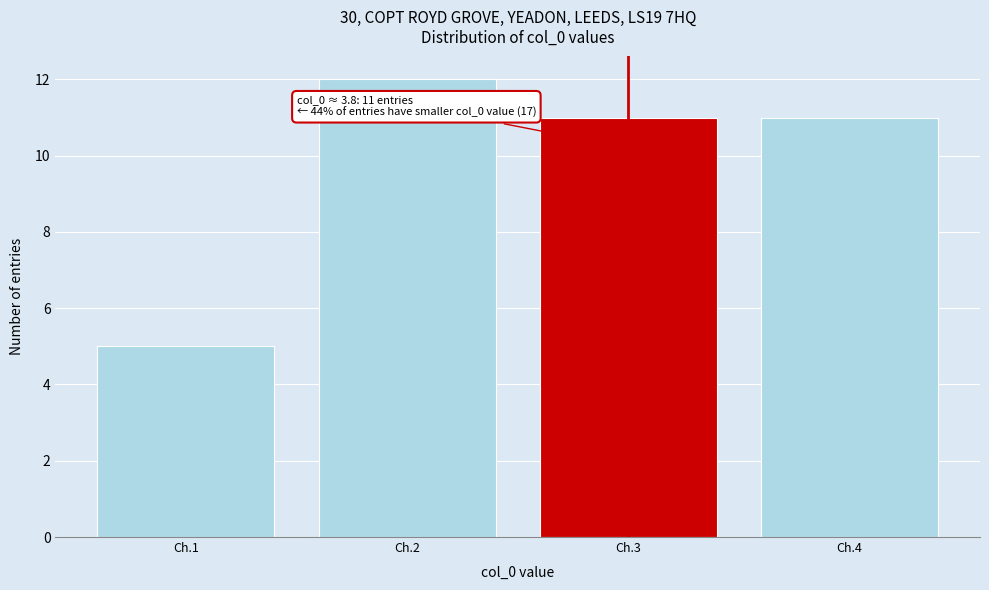

Reading right to left, extract all data points from this chart.

11	11	12	5